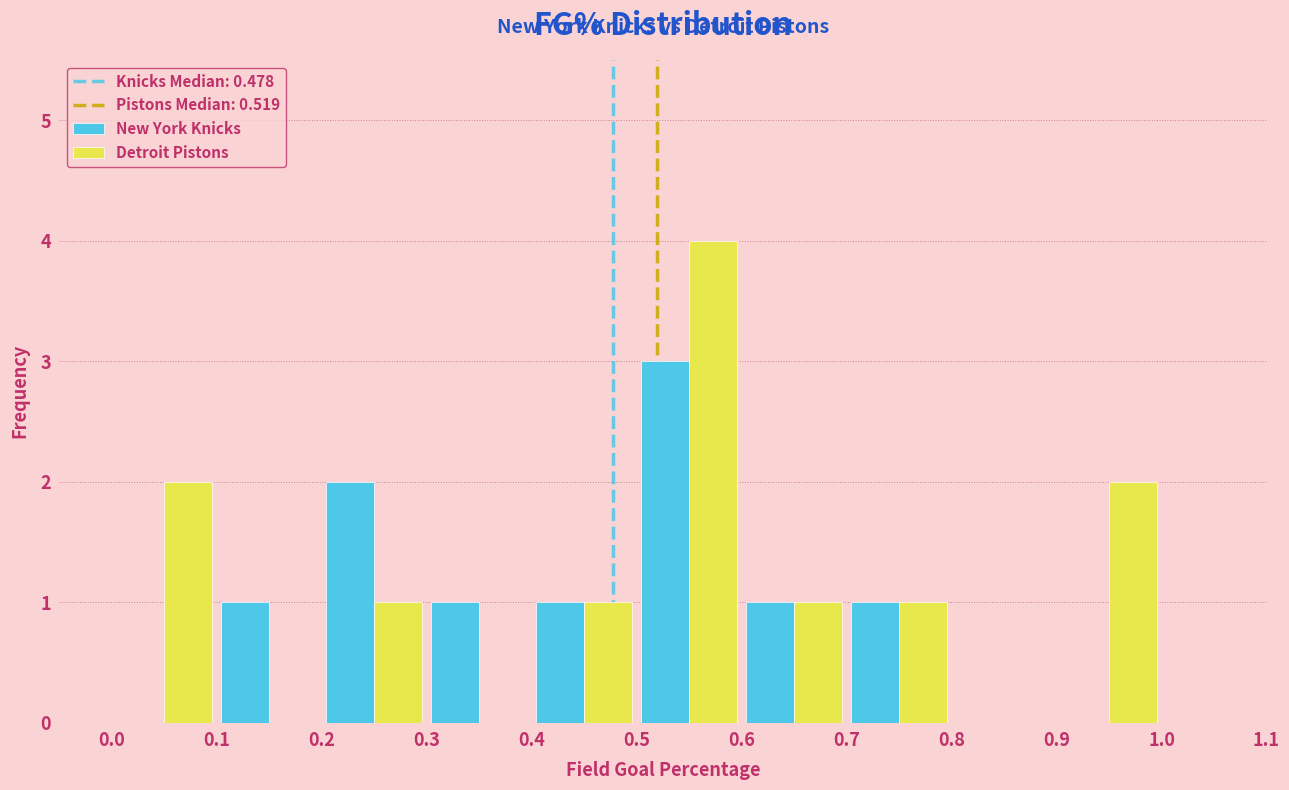

What is the height of the New York Knicks bar covering 0.2 to 0.3 on the x-axis? The values are not printed on the chart, so give them approximately, as read against the axis.

2